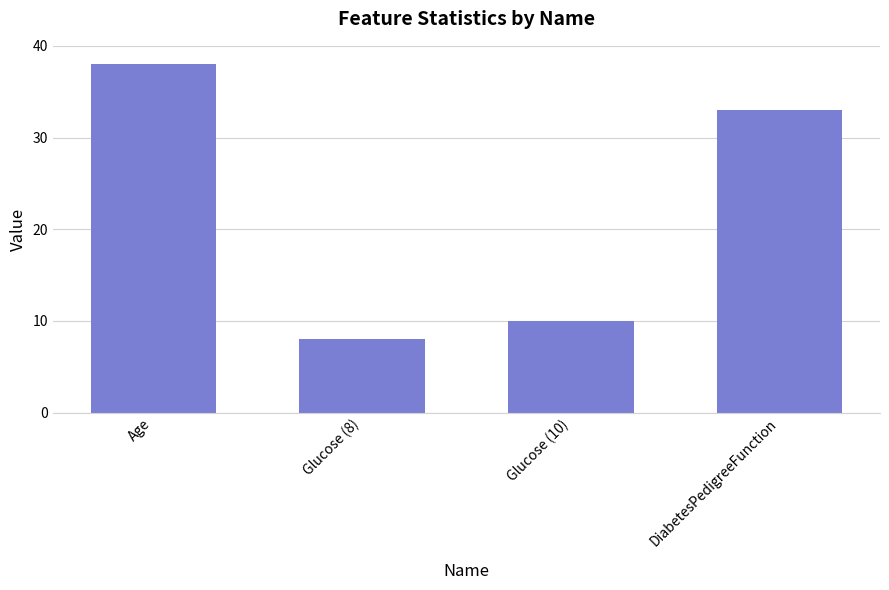

What is the label of the 2nd bar from the right?

Glucose (10)